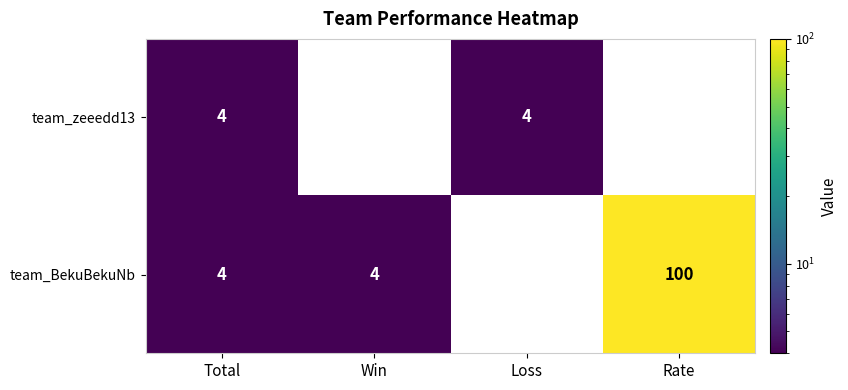

Which series has the largest range (max minus min)?

team_BekuBekuNb